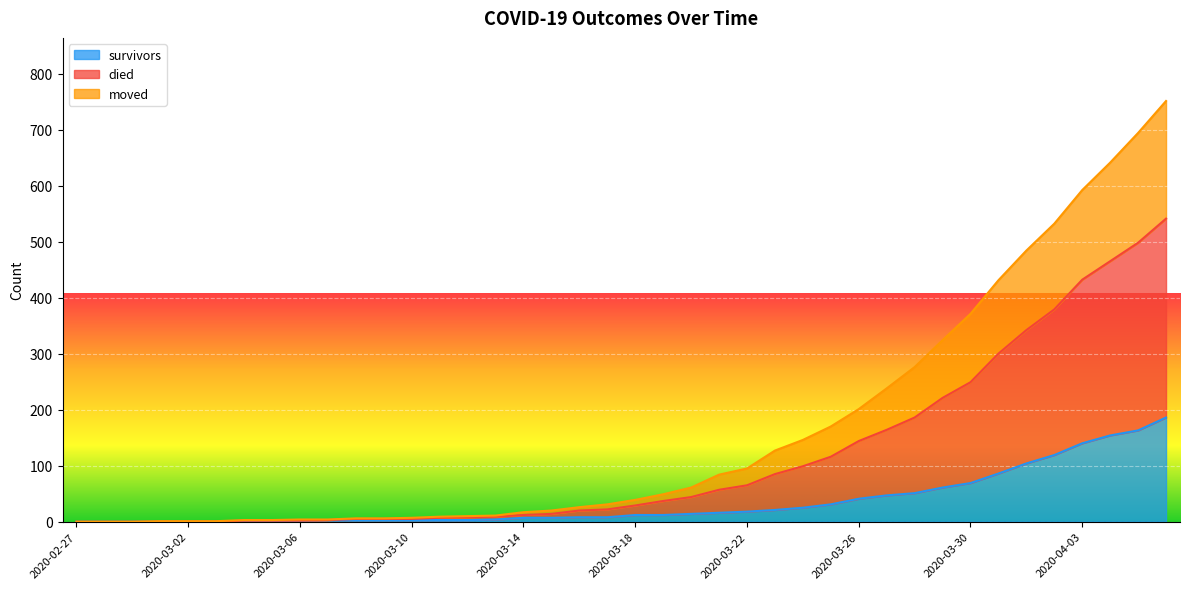

Which series has the largest range (max minus min)?

died